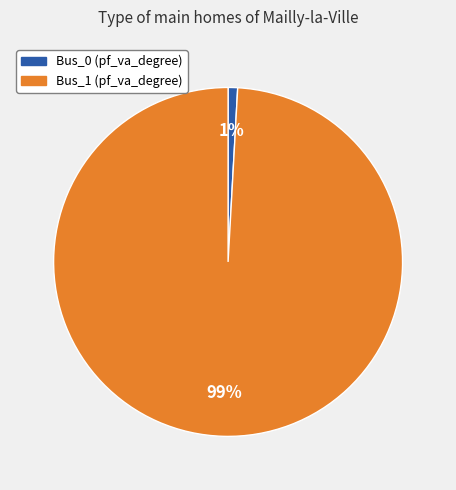

To the nearest percent, what is the combined percentage of Bus_0 and Bus_1?

100%